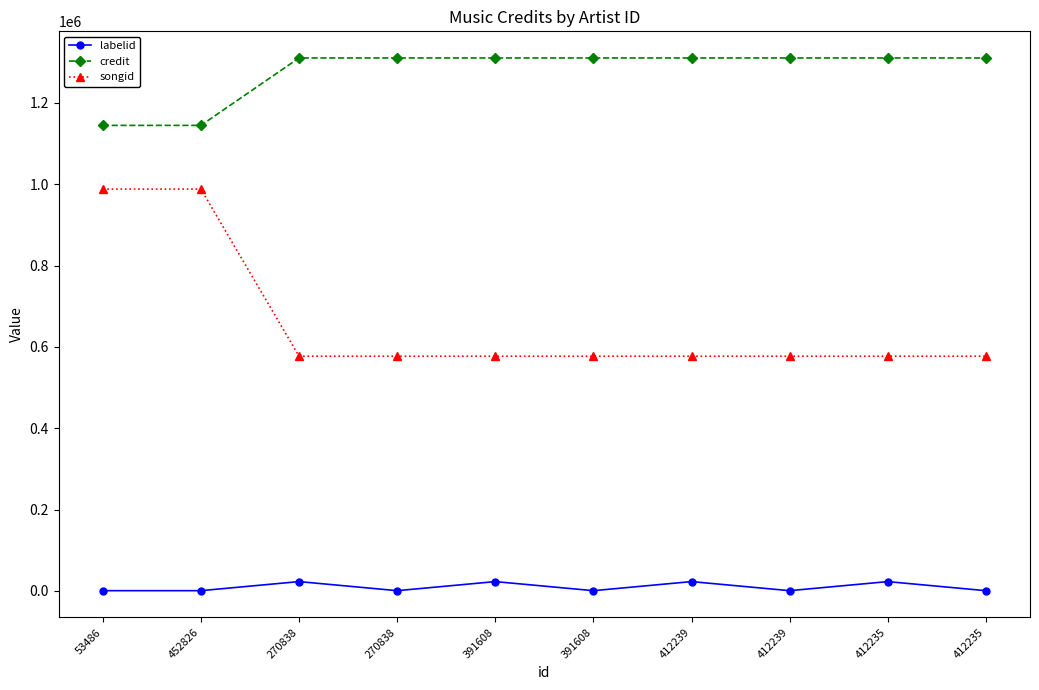

Which has a higher value, 270838 or 391608?

270838